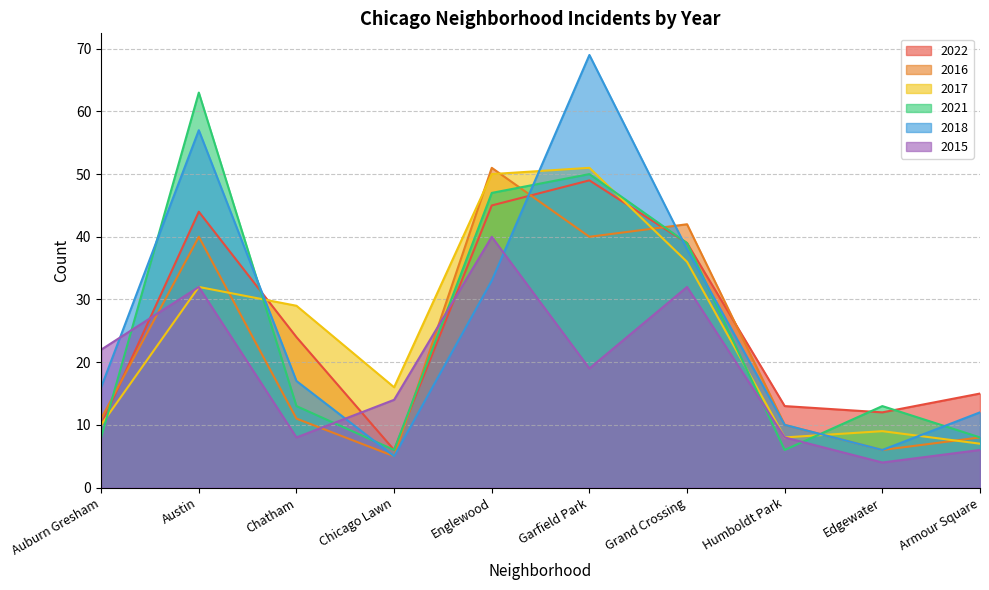

At which label does 2016 reach its minimum?

Chicago Lawn